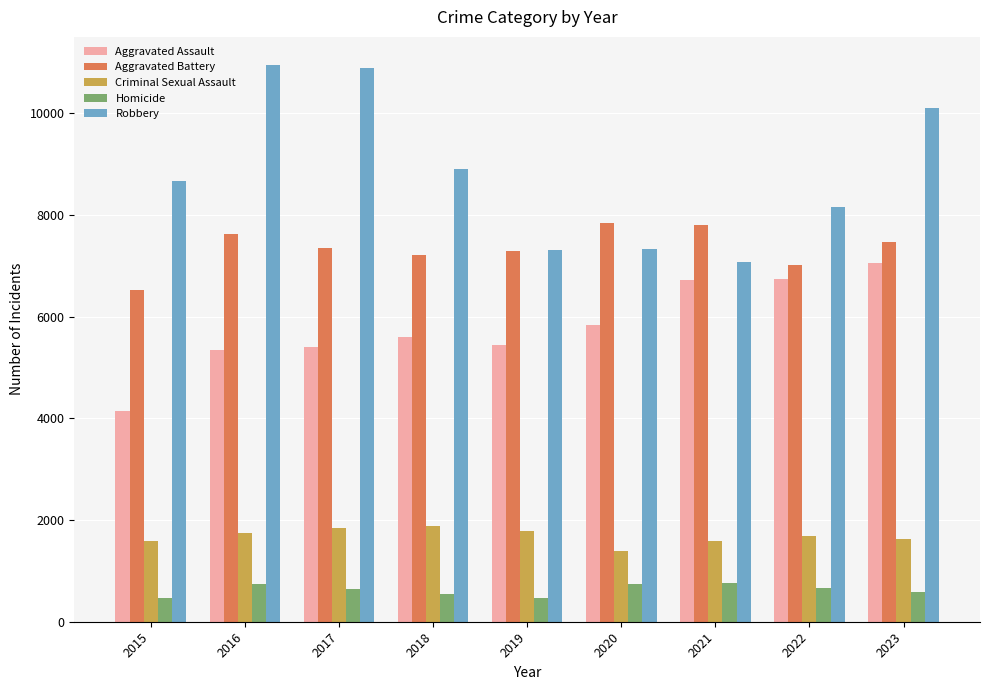

List the series in order of their peak value, highest first.

Robbery, Aggravated Battery, Aggravated Assault, Criminal Sexual Assault, Homicide